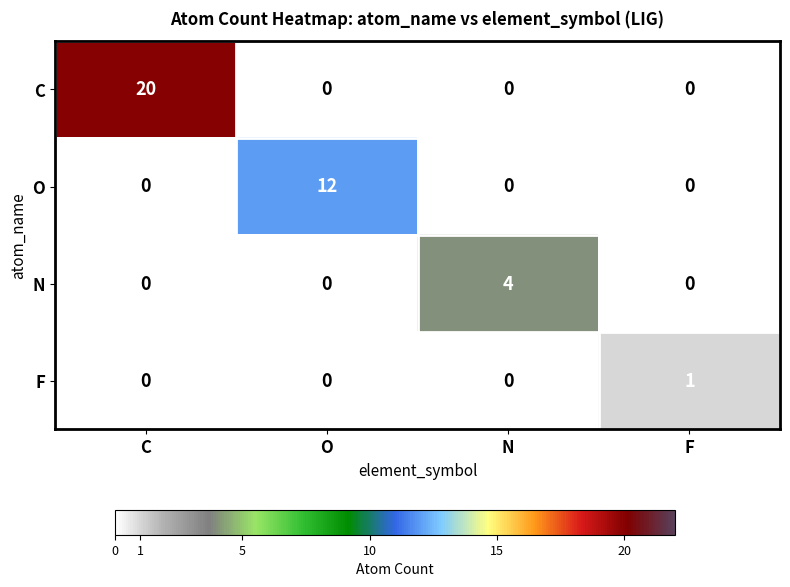

What is the total value across all series at C?

20